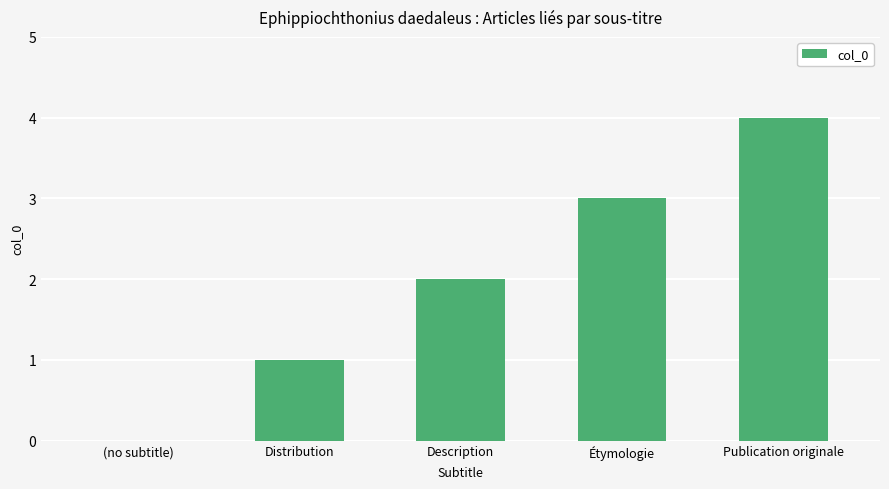

Reading left to right, list all the values displayed in this chart.

(no subtitle)=0	Distribution=1	Description=2	Étymologie=3	Publication originale=4